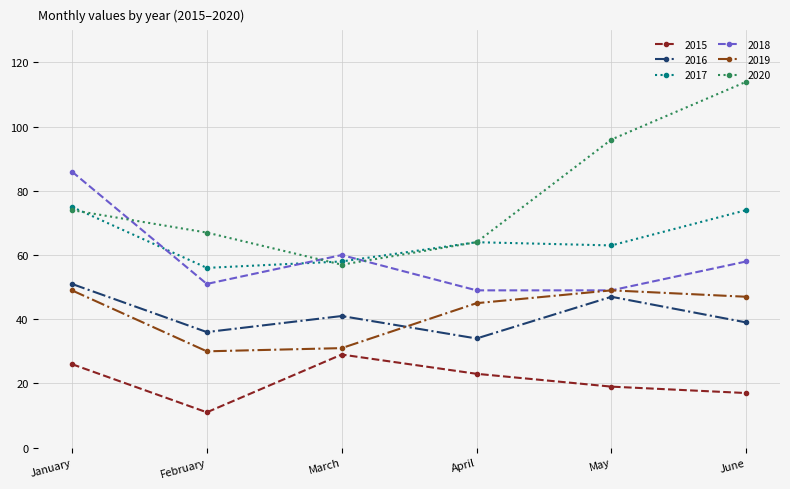

What is the difference between the 2016 values at May and June?

8